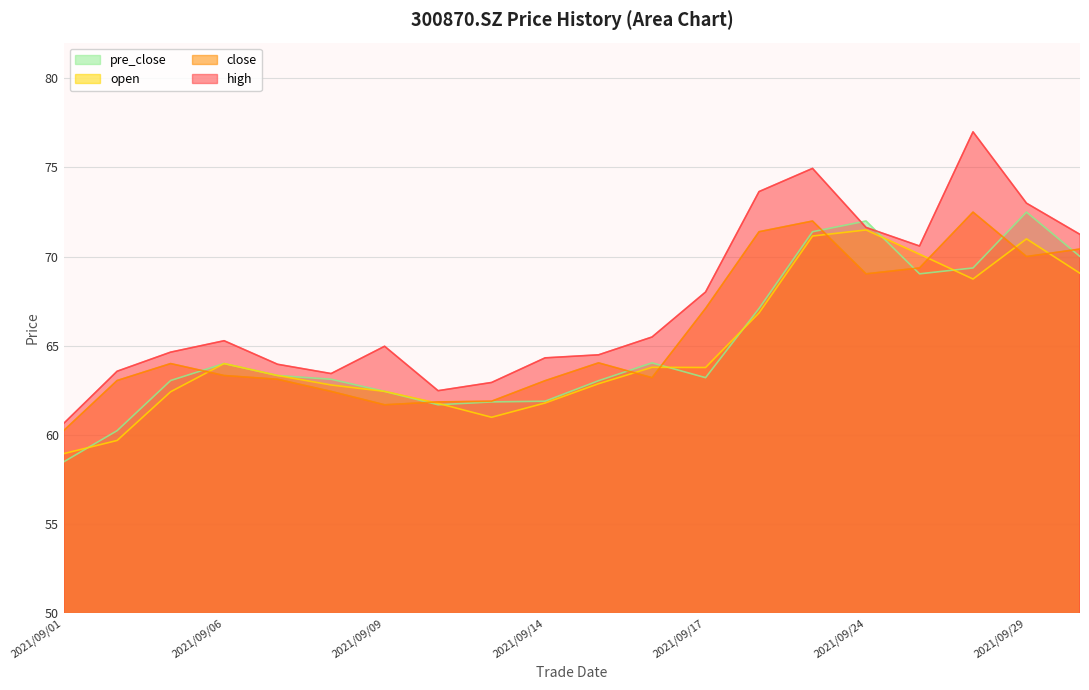

What is the value of the open point at the 13th from the left?

63.8